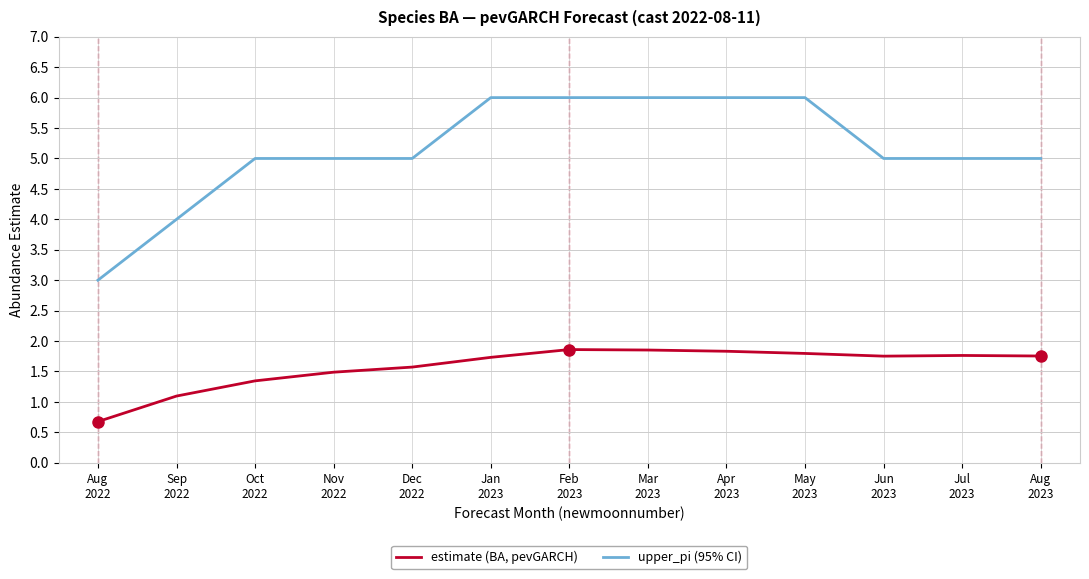

How many lines are shown in the chart?

2